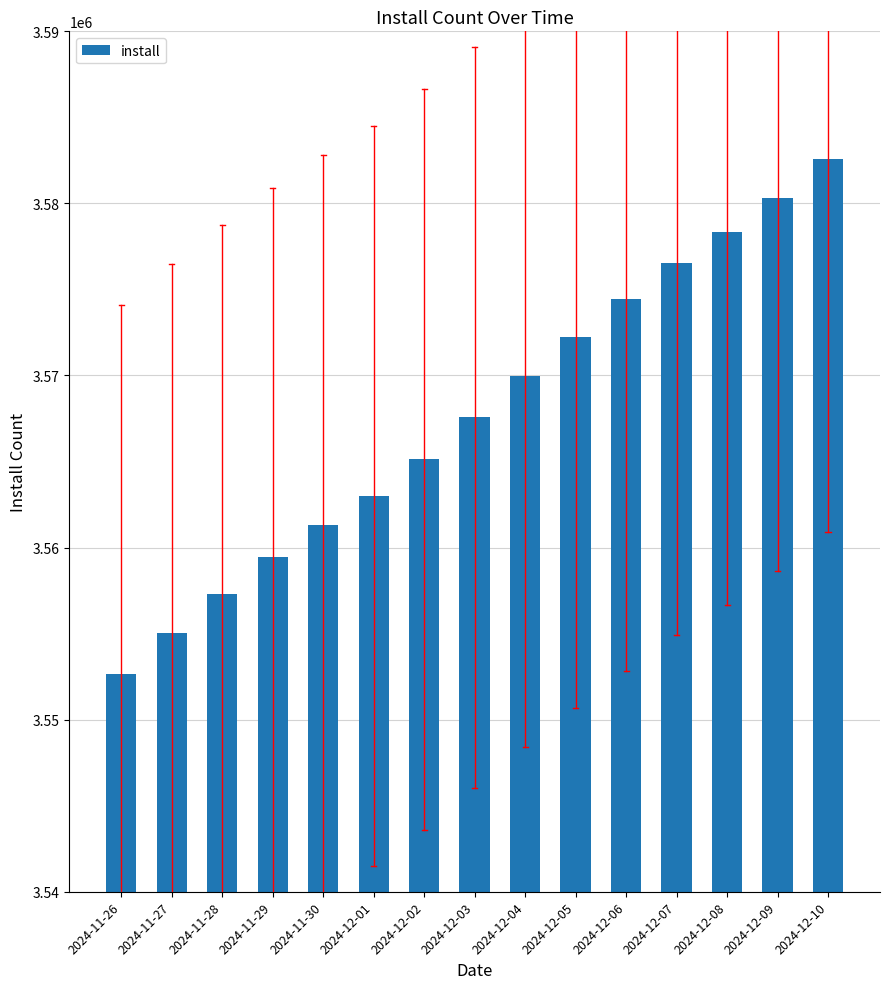

The chart shows a value of 3578323 at 2024-12-08. True or false?

True